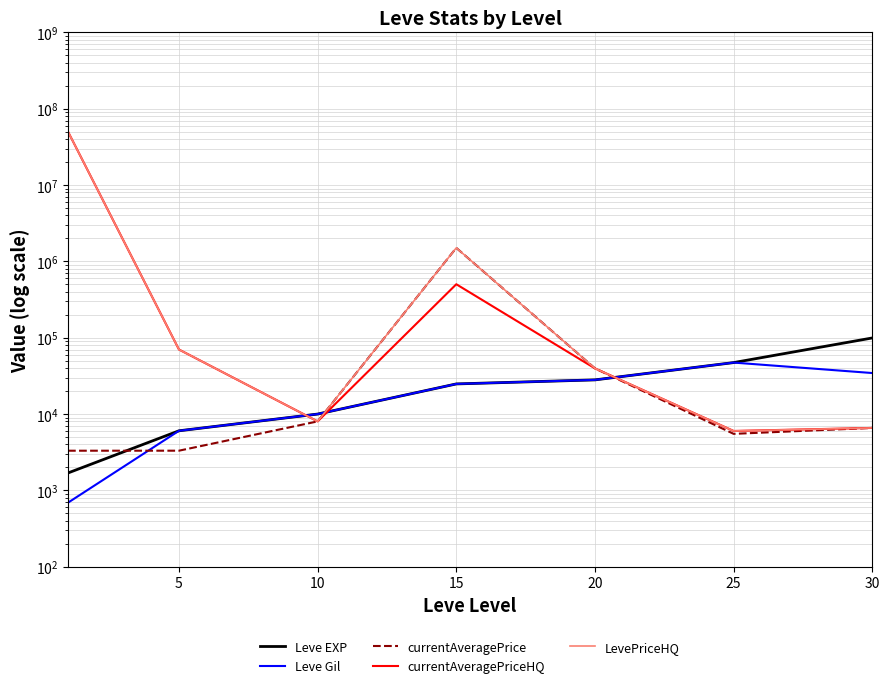

At which category does LevePriceHQ reach its first local peak?

15